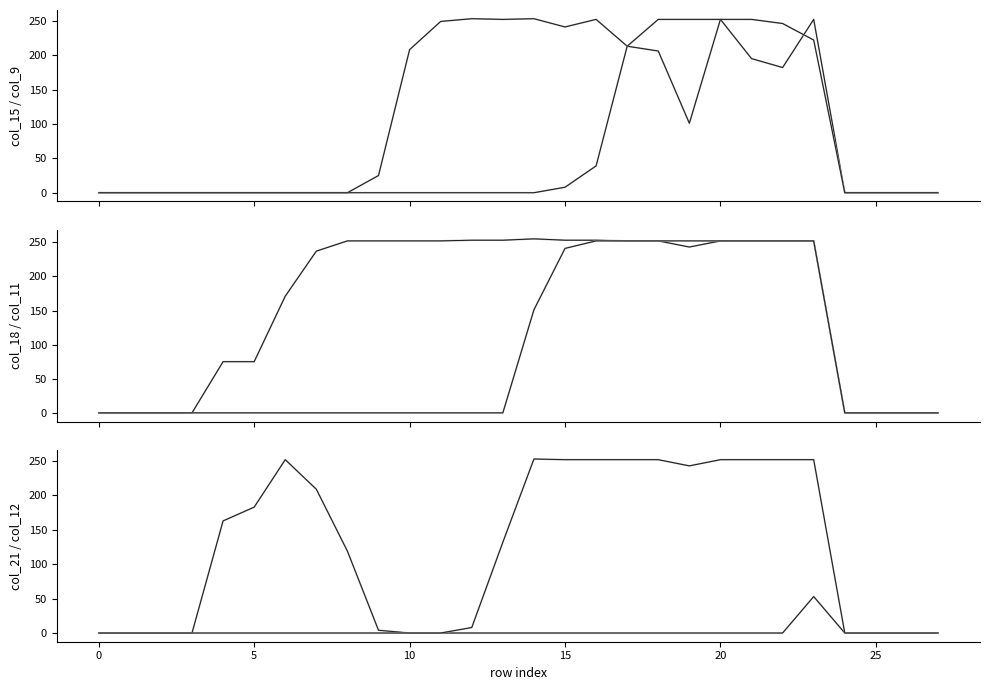

How many data points does each series have?

28